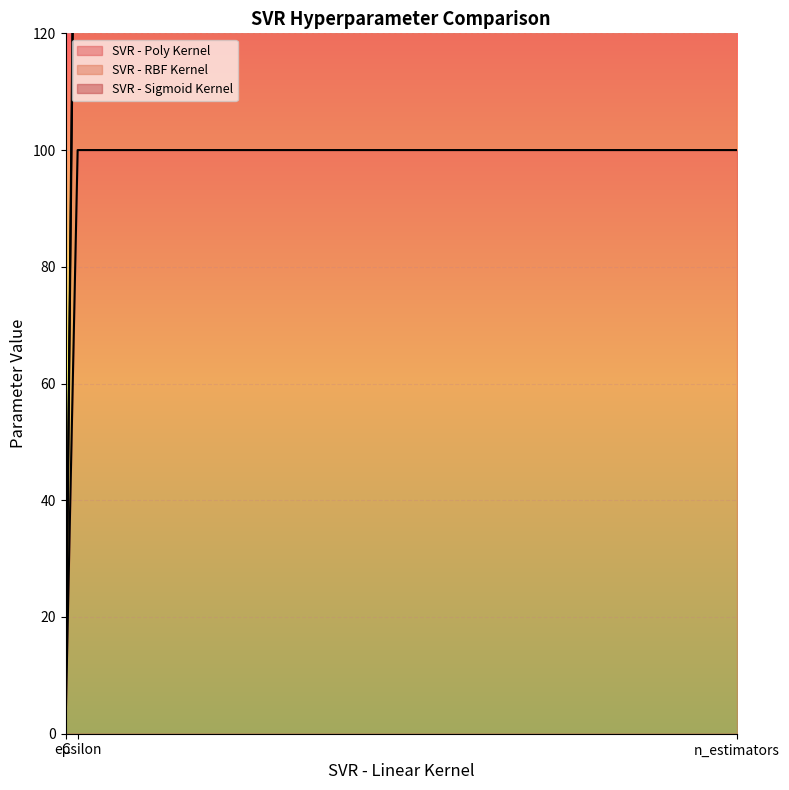

Reading right to left, extract all data points from this chart.

SVR - Poly Kernel: 100	100	1
SVR - RBF Kernel: 200	200	2
SVR - Sigmoid Kernel: 210	210	3